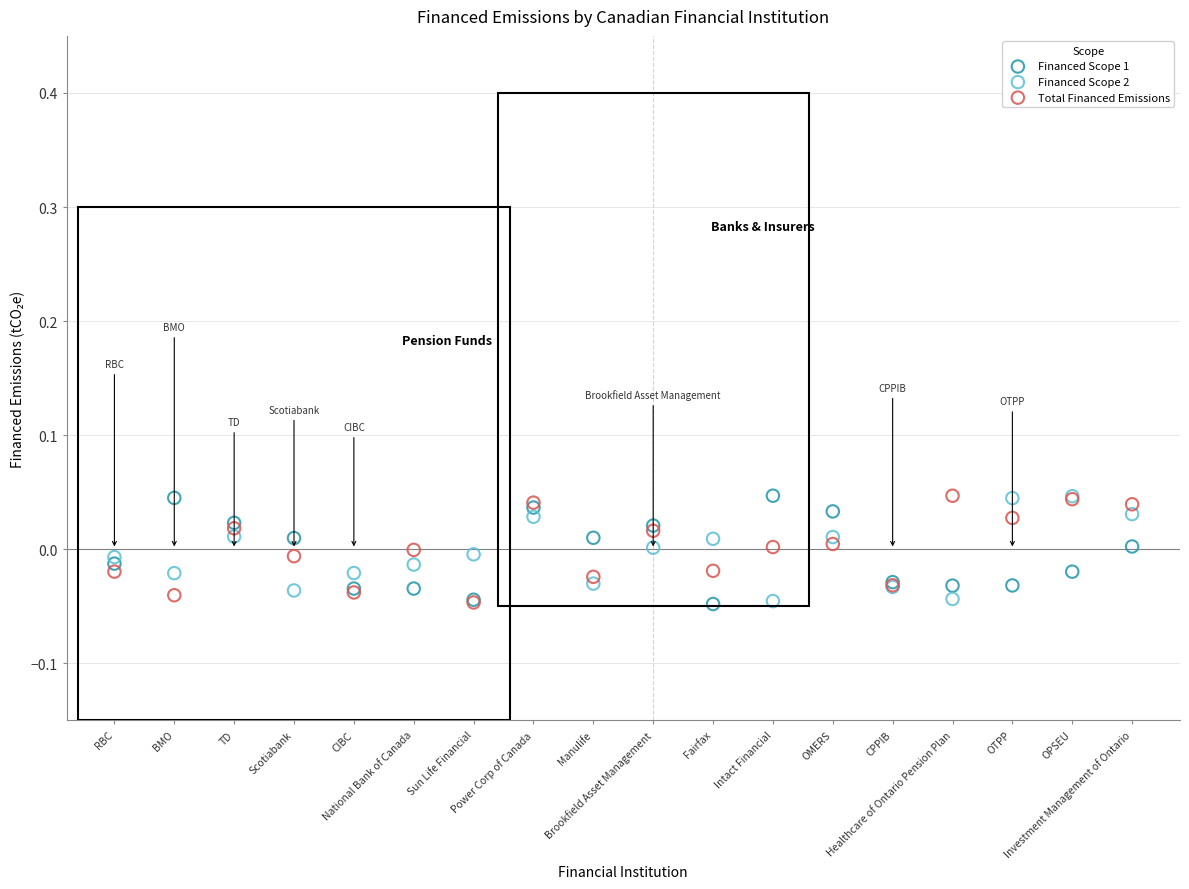

What are all the series names shown in the legend?

Financed Scope 1, Financed Scope 2, Total Financed Emissions